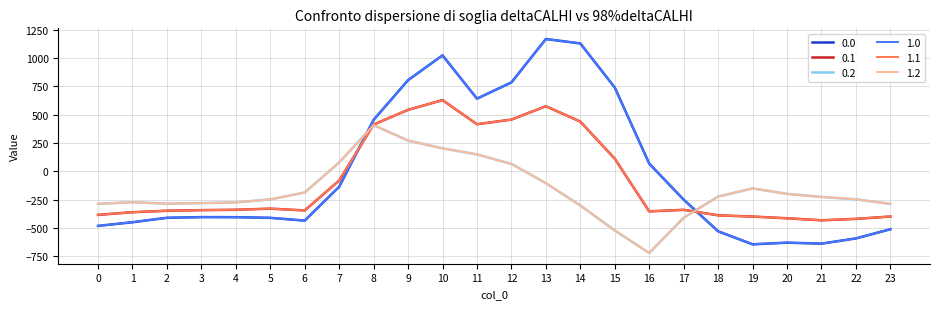

The 0.2 series shows -328.8 at 6. True or false?

False